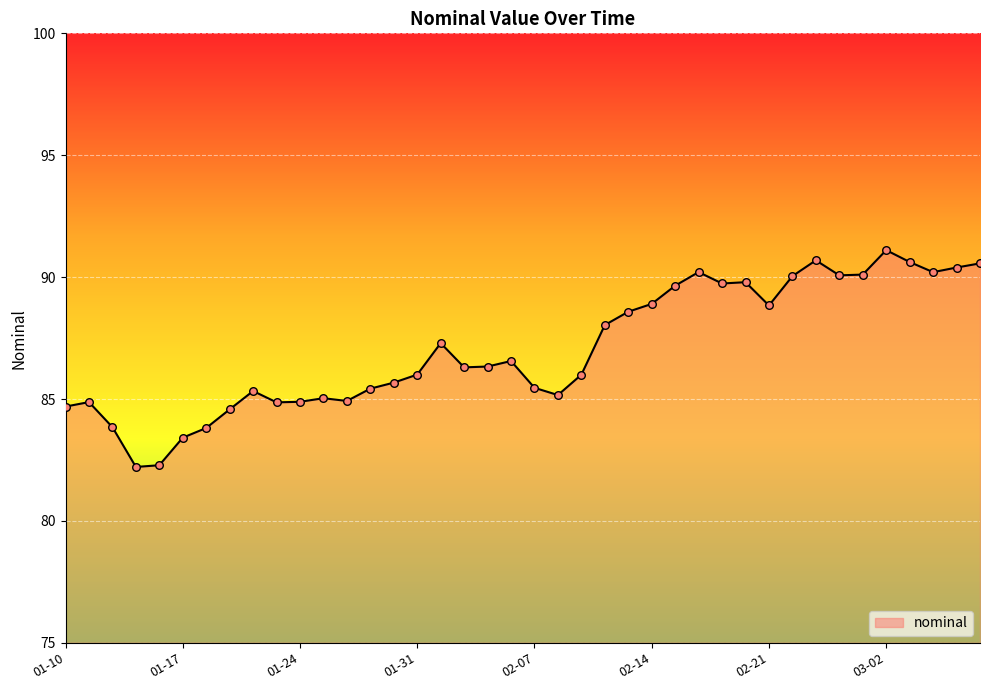

What is the difference between the maximum and minimum values?

8.9